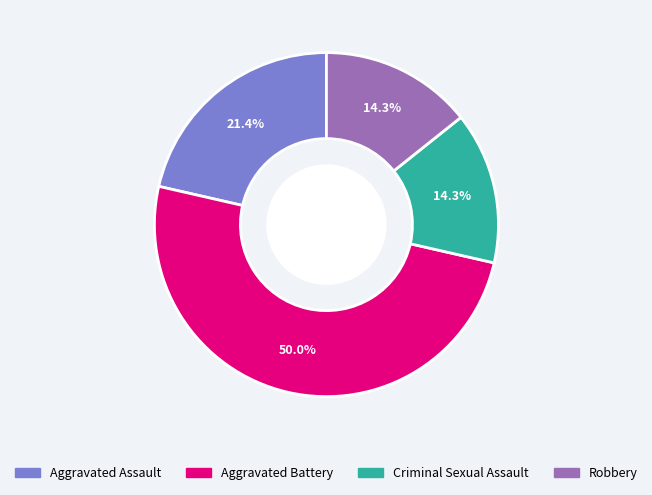

Approximately how many times larger is the value at Aggravated Battery compared to Aggravated Assault?

2.3